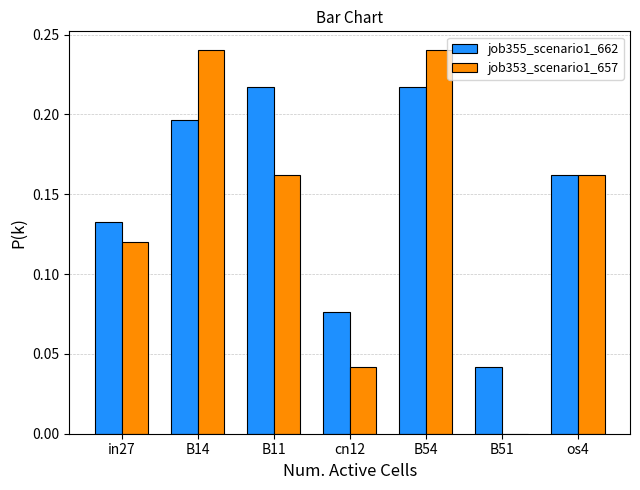

True or false: job355_scenario1_662 has a value of 0.1 at B54.

False